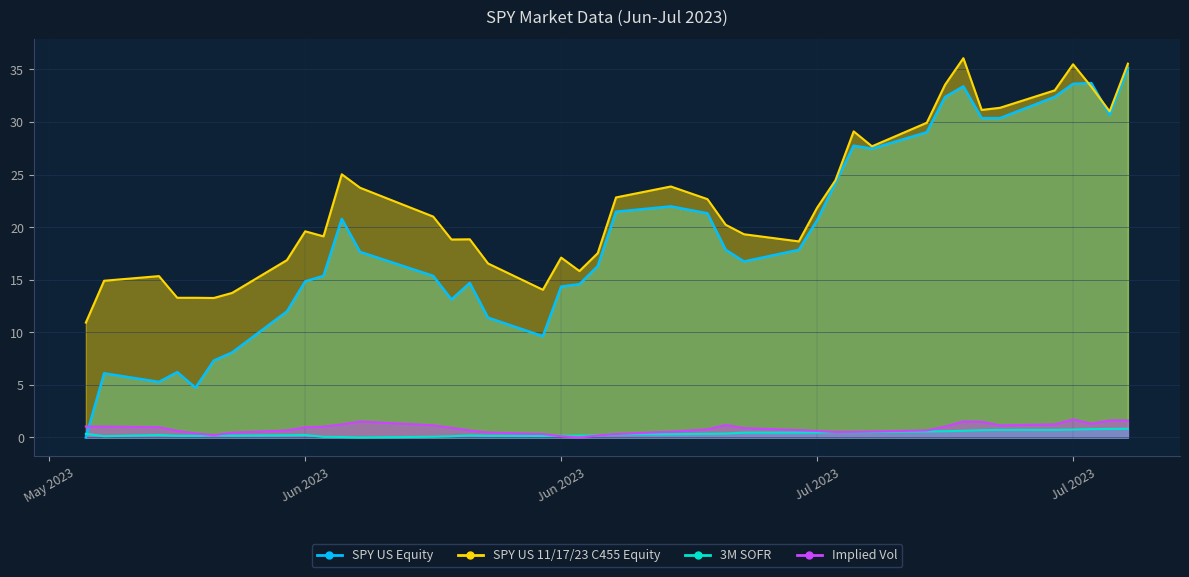

Does the chart have visible grid lines?

Yes